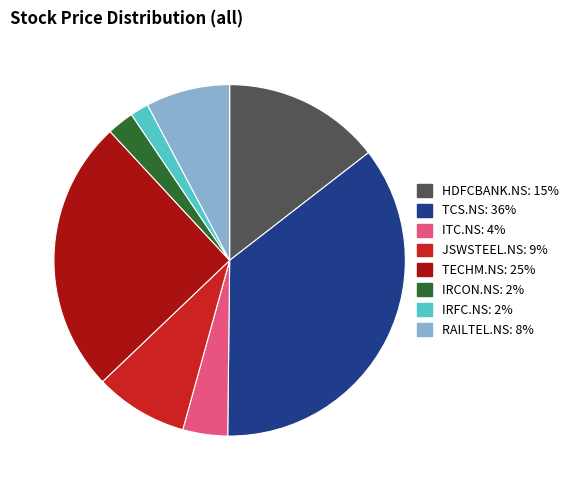

Do ITC.NS and RAILTEL.NS together represent more than half of the pie?

No